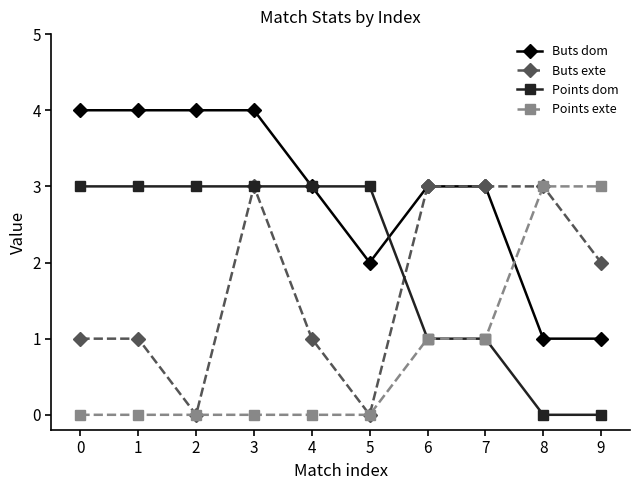

Rank the series at 9 from highest to lowest value.

Points exte, Buts exte, Buts dom, Points dom